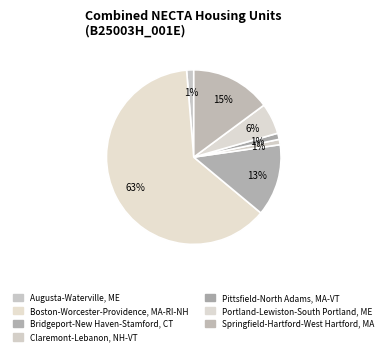

To the nearest percent, what is the difference between the largest and smallest slice percentages?

62%